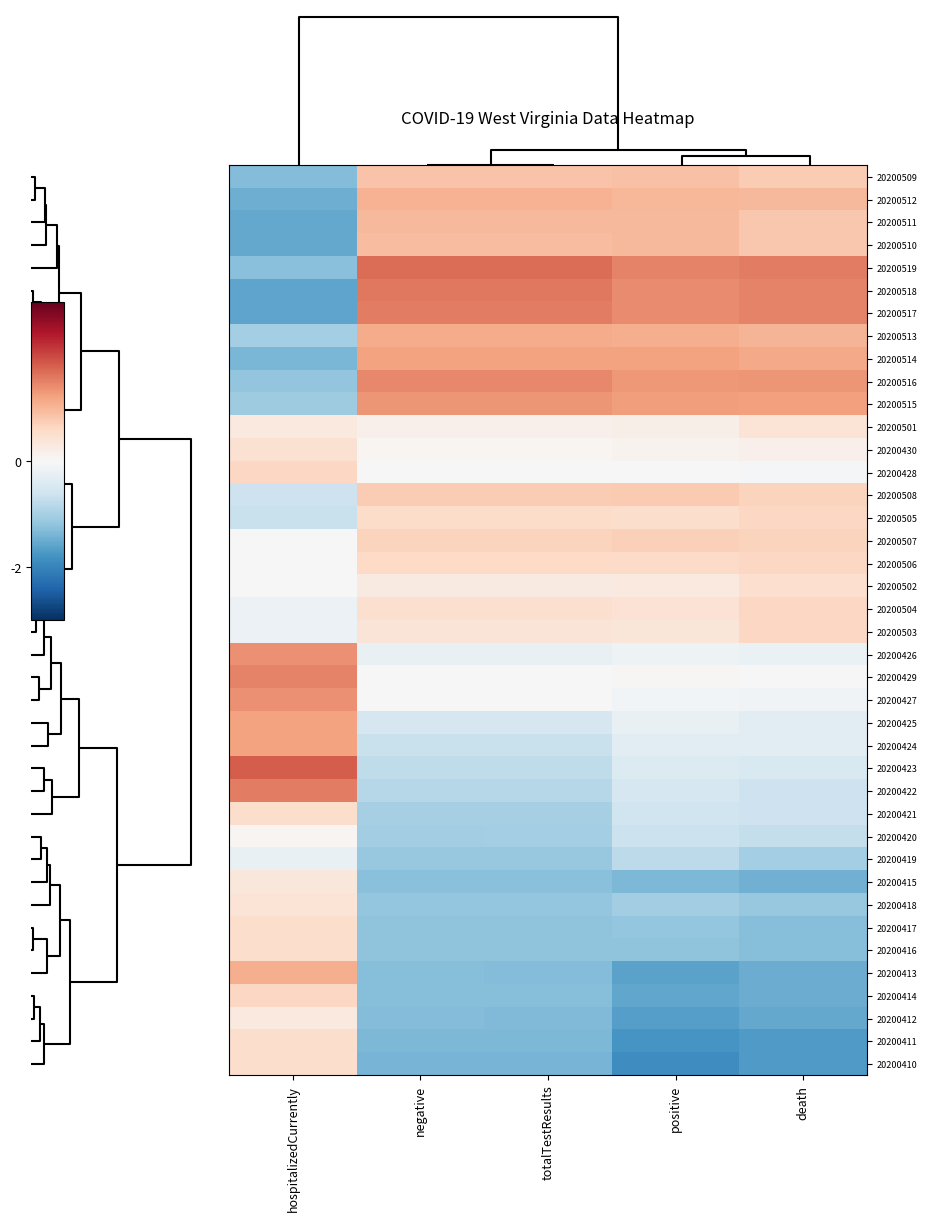

Reading left to right, list all the values displayed in this chart.

20200509: hospitalizedCurrently=-1.3	negative=0.8	totalTestResults=0.8	positive=0.9	death=0.8
20200512: hospitalizedCurrently=-1.5	negative=1.0	totalTestResults=1.0	positive=1.0	death=1.0
20200511: hospitalizedCurrently=-1.5	negative=1.0	totalTestResults=1.0	positive=1.0	death=0.8
20200510: hospitalizedCurrently=-1.5	negative=0.9	totalTestResults=0.9	positive=1.0	death=0.8
20200519: hospitalizedCurrently=-1.2	negative=1.7	totalTestResults=1.7	positive=1.5	death=1.5
20200518: hospitalizedCurrently=-1.6	negative=1.6	totalTestResults=1.6	positive=1.4	death=1.5
20200517: hospitalizedCurrently=-1.6	negative=1.5	totalTestResults=1.5	positive=1.4	death=1.5
20200513: hospitalizedCurrently=-1.0	negative=1.1	totalTestResults=1.1	positive=1.1	death=1.0
20200514: hospitalizedCurrently=-1.4	negative=1.2	totalTestResults=1.2	positive=1.2	death=1.1
20200516: hospitalizedCurrently=-1.2	negative=1.4	totalTestResults=1.4	positive=1.3	death=1.3
20200515: hospitalizedCurrently=-1.1	negative=1.3	totalTestResults=1.3	positive=1.2	death=1.2
20200501: hospitalizedCurrently=0.3	negative=0.2	totalTestResults=0.2	positive=0.2	death=0.4
20200430: hospitalizedCurrently=0.5	negative=0.1	totalTestResults=0.1	positive=0.1	death=0.2
20200428: hospitalizedCurrently=0.6	negative=-0.0	totalTestResults=-0.0	positive=-0.0	death=-0.1
20200508: hospitalizedCurrently=-0.6	negative=0.8	totalTestResults=0.8	positive=0.8	death=0.7
20200505: hospitalizedCurrently=-0.7	negative=0.5	totalTestResults=0.5	positive=0.5	death=0.6
20200507: hospitalizedCurrently=0.0	negative=0.7	totalTestResults=0.7	positive=0.7	death=0.7
20200506: hospitalizedCurrently=0.0	negative=0.6	totalTestResults=0.6	positive=0.6	death=0.6
20200502: hospitalizedCurrently=0.0	negative=0.3	totalTestResults=0.3	positive=0.3	death=0.5
20200504: hospitalizedCurrently=-0.2	negative=0.5	totalTestResults=0.5	positive=0.4	death=0.6
20200503: hospitalizedCurrently=-0.2	negative=0.4	totalTestResults=0.4	positive=0.4	death=0.6
20200426: hospitalizedCurrently=1.4	negative=-0.2	totalTestResults=-0.2	positive=-0.1	death=-0.2
20200429: hospitalizedCurrently=1.5	negative=-0.0	totalTestResults=-0.0	positive=0.0	death=-0.0
20200427: hospitalizedCurrently=1.4	negative=-0.0	totalTestResults=-0.0	positive=-0.1	death=-0.1
20200425: hospitalizedCurrently=1.2	negative=-0.5	totalTestResults=-0.5	positive=-0.2	death=-0.3
20200424: hospitalizedCurrently=1.2	negative=-0.7	totalTestResults=-0.7	positive=-0.3	death=-0.3
20200423: hospitalizedCurrently=1.8	negative=-0.8	totalTestResults=-0.8	positive=-0.4	death=-0.5
20200422: hospitalizedCurrently=1.5	negative=-0.9	totalTestResults=-0.9	positive=-0.5	death=-0.6
20200421: hospitalizedCurrently=0.5	negative=-1.0	totalTestResults=-1.0	positive=-0.6	death=-0.6
20200420: hospitalizedCurrently=0.1	negative=-1.0	totalTestResults=-1.0	positive=-0.6	death=-0.7
20200419: hospitalizedCurrently=-0.2	negative=-1.1	totalTestResults=-1.1	positive=-0.8	death=-1.0
20200415: hospitalizedCurrently=0.3	negative=-1.2	totalTestResults=-1.2	positive=-1.3	death=-1.4
20200418: hospitalizedCurrently=0.4	negative=-1.2	totalTestResults=-1.2	positive=-1.1	death=-1.1
20200417: hospitalizedCurrently=0.5	negative=-1.2	totalTestResults=-1.2	positive=-1.2	death=-1.3
20200416: hospitalizedCurrently=0.5	negative=-1.2	totalTestResults=-1.2	positive=-1.2	death=-1.3
20200413: hospitalizedCurrently=1.1	negative=-1.3	totalTestResults=-1.3	positive=-1.6	death=-1.5
20200414: hospitalizedCurrently=0.6	negative=-1.3	totalTestResults=-1.3	positive=-1.6	death=-1.5
20200412: hospitalizedCurrently=0.3	negative=-1.3	totalTestResults=-1.3	positive=-1.7	death=-1.5
20200411: hospitalizedCurrently=0.5	negative=-1.3	totalTestResults=-1.4	positive=-1.8	death=-1.7
20200410: hospitalizedCurrently=0.5	negative=-1.4	totalTestResults=-1.4	positive=-1.9	death=-1.7